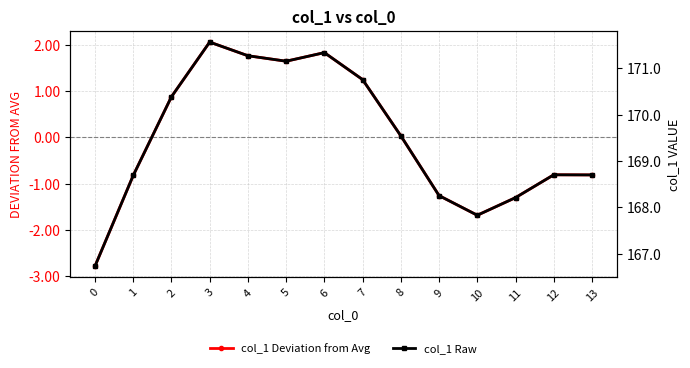

What is the total value across all series at 10?

166.1